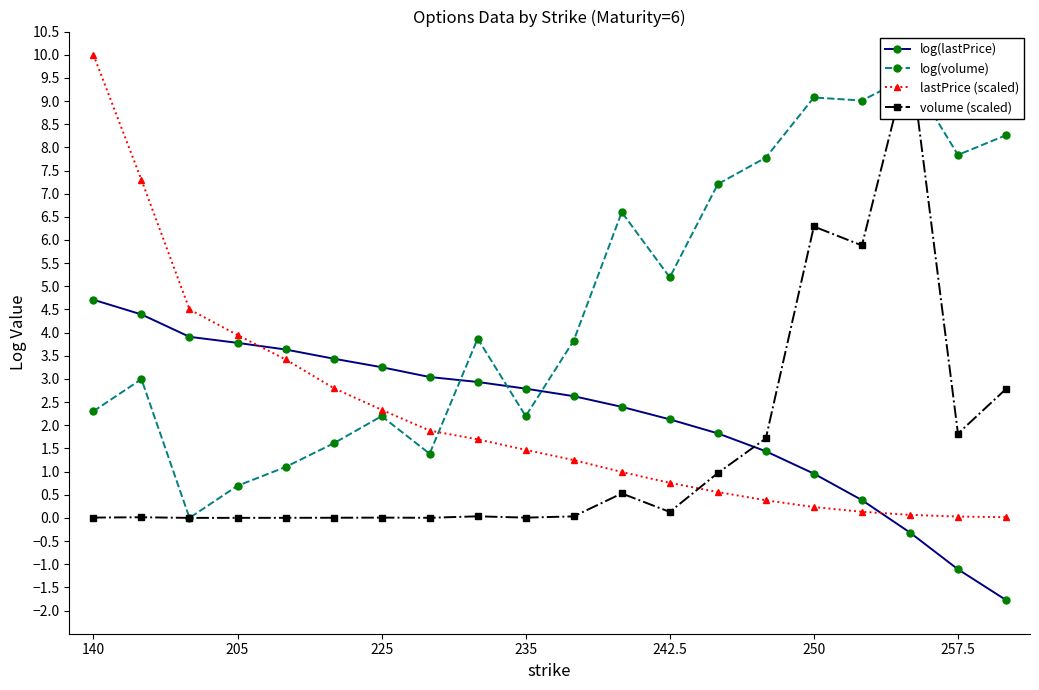

Where does the lastPrice (scaled) series first go above 1?

140